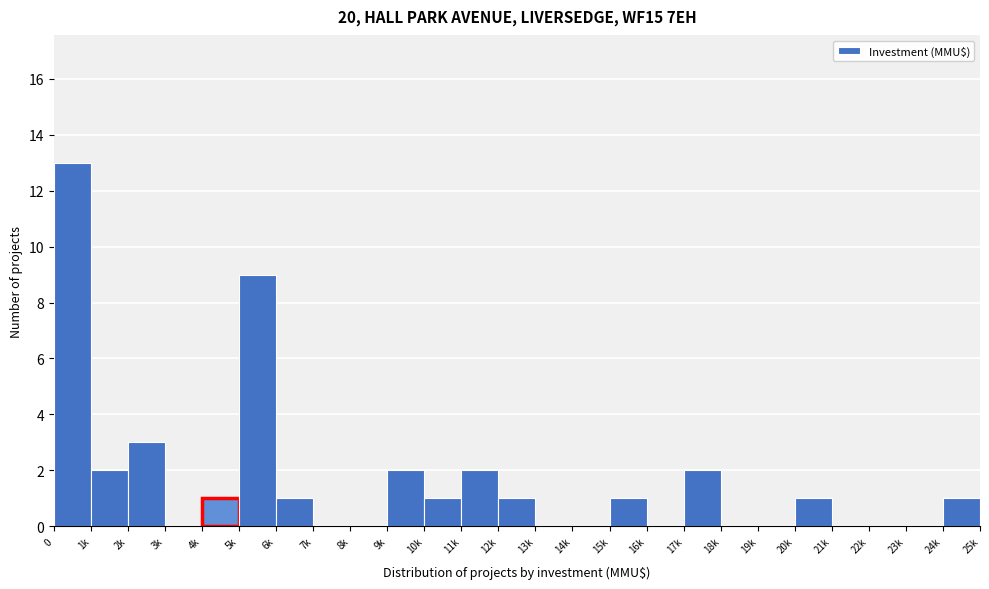

Reading left to right, what are all the values shown in this chart?

0=13	1k=2	2k=3	3k=0	4k=1	5k=9	6k=1	7k=0	8k=0	9k=2	10k=1	11k=2	12k=1	13k=0	14k=0	15k=1	16k=0	17k=2	18k=0	19k=0	20k=1	21k=0	22k=0	23k=0	24k=1